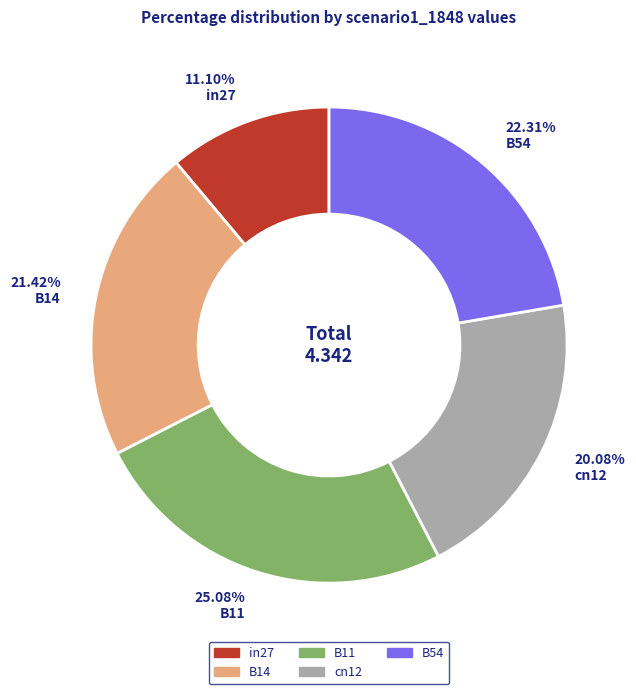

Which category has the biggest portion of the pie?

B11